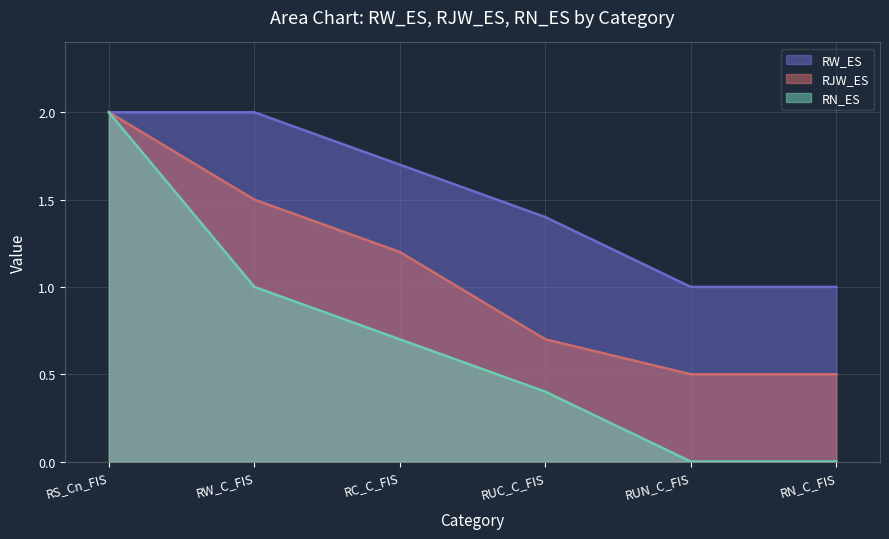

What is the label of the 3rd point from the right?

RUC_C_FIS